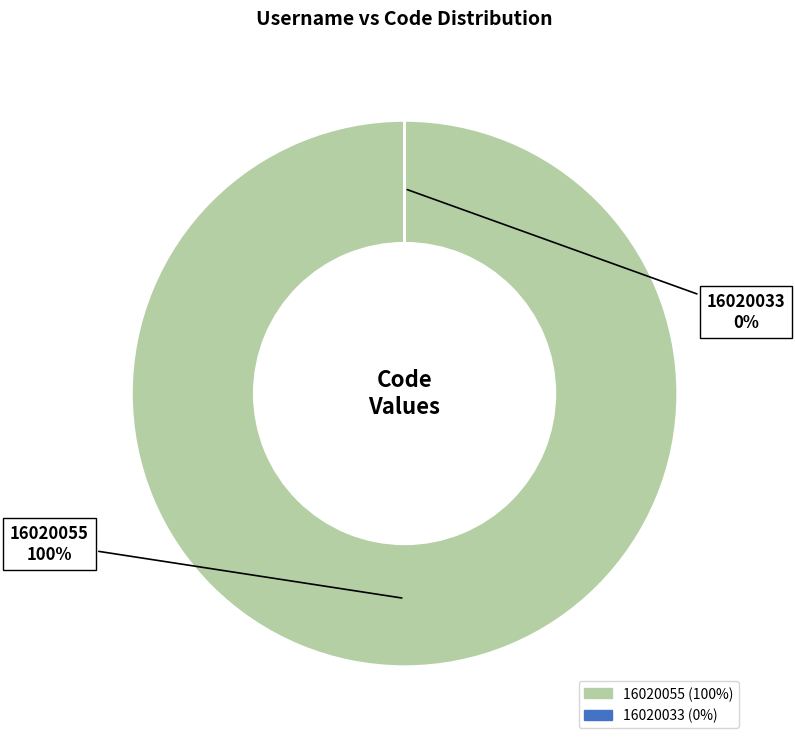

Does 16020055 represent more than half of the total?

Yes